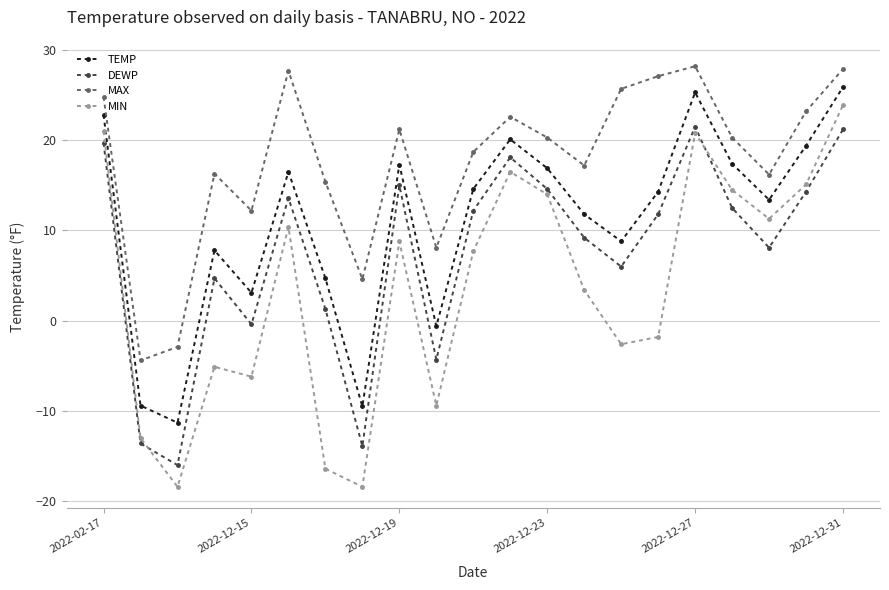

Which series has the largest range (max minus min)?

MIN